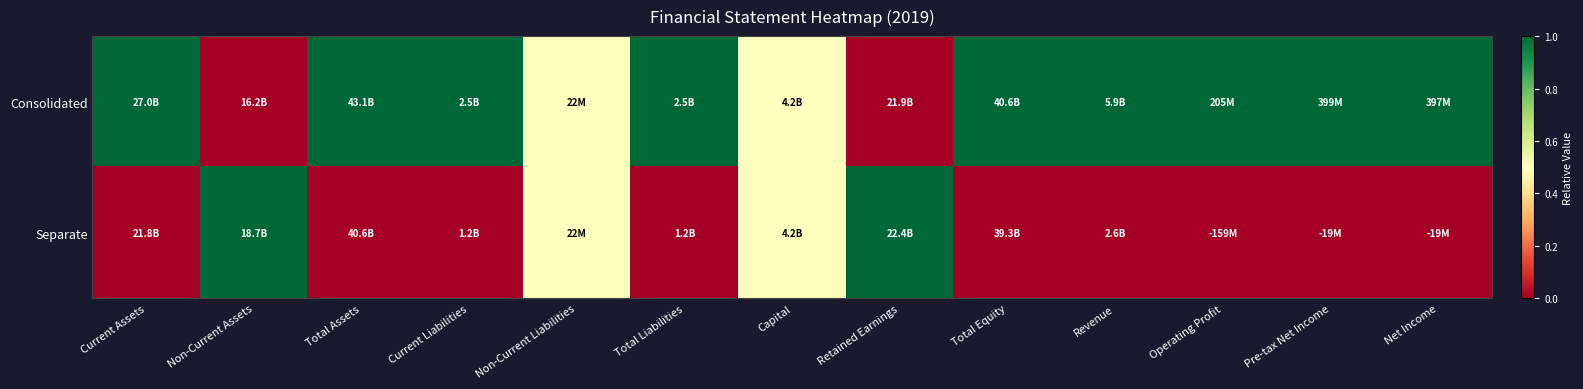

Reading left to right, what are all the values shown in this chart?

Consolidated: Current Assets=1.0	Non-Current Assets=0.0	Total Assets=1.0	Current Liabilities=1.0	Non-Current Liabilities=0.5	Total Liabilities=1.0	Capital=0.5	Retained Earnings=0.0	Total Equity=1.0	Revenue=1.0	Operating Profit=1.0	Pre-tax Net Income=1.0	Net Income=1.0
Separate: Current Assets=0.0	Non-Current Assets=1.0	Total Assets=0.0	Current Liabilities=0.0	Non-Current Liabilities=0.5	Total Liabilities=0.0	Capital=0.5	Retained Earnings=1.0	Total Equity=0.0	Revenue=0.0	Operating Profit=0.0	Pre-tax Net Income=0.0	Net Income=0.0